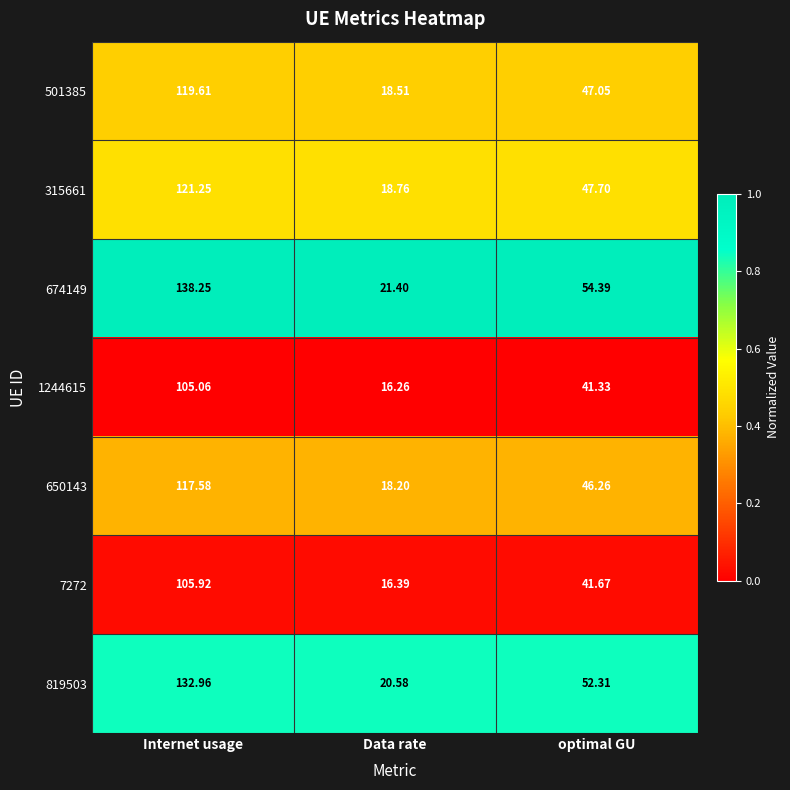

Is the value of 650143 at Internet usage greater than the value of 1244615 at Internet usage?

Yes